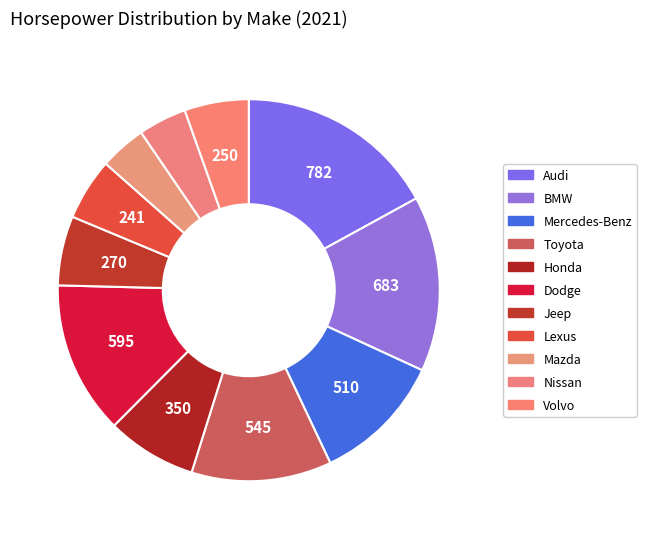

What percentage do Audi and Dodge together represent?

30.0%